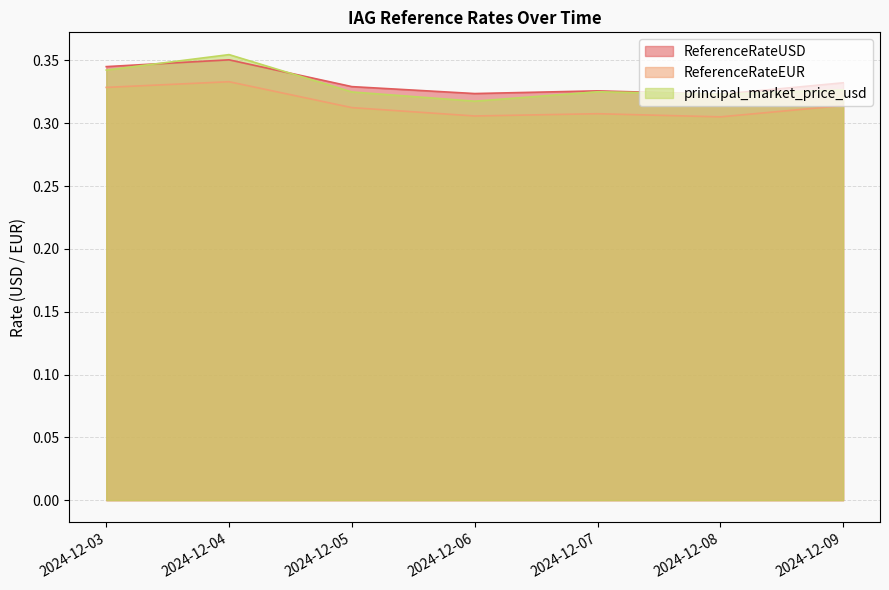

What are all the series names shown in the legend?

ReferenceRateUSD, ReferenceRateEUR, principal_market_price_usd